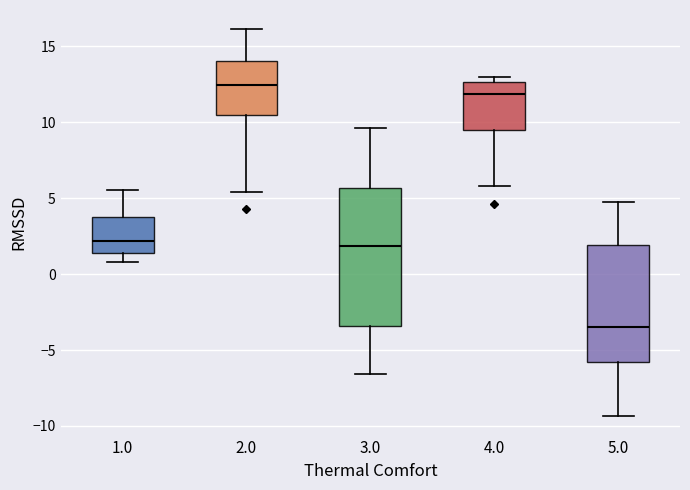

Where is the lower edge of the box at x = 1.0 on the y-axis? The values are not printed on the chart, so give them approximately, as read against the axis.

1.5